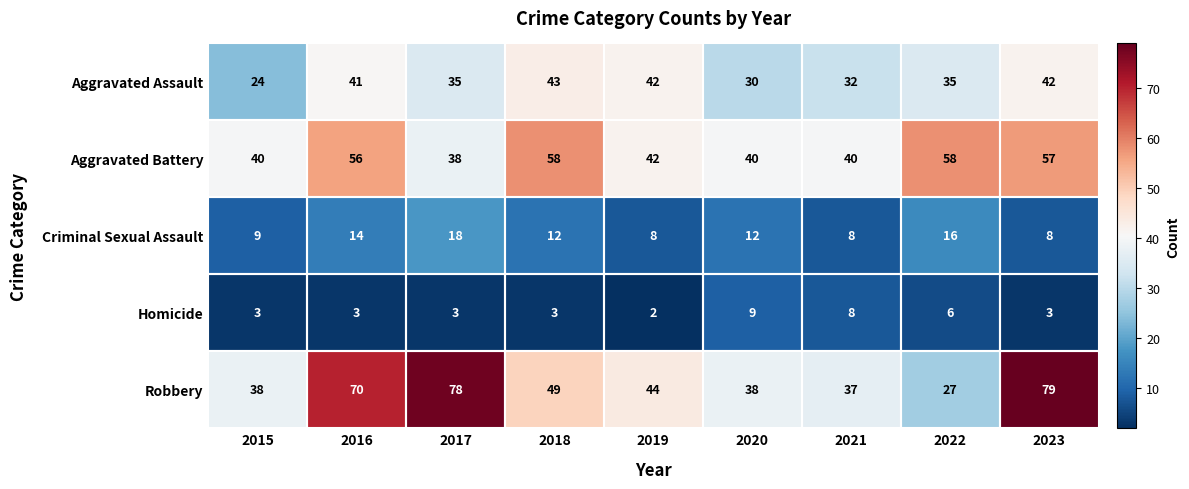

What is the sum of the Aggravated Assault values at 2016 and 2020?

71